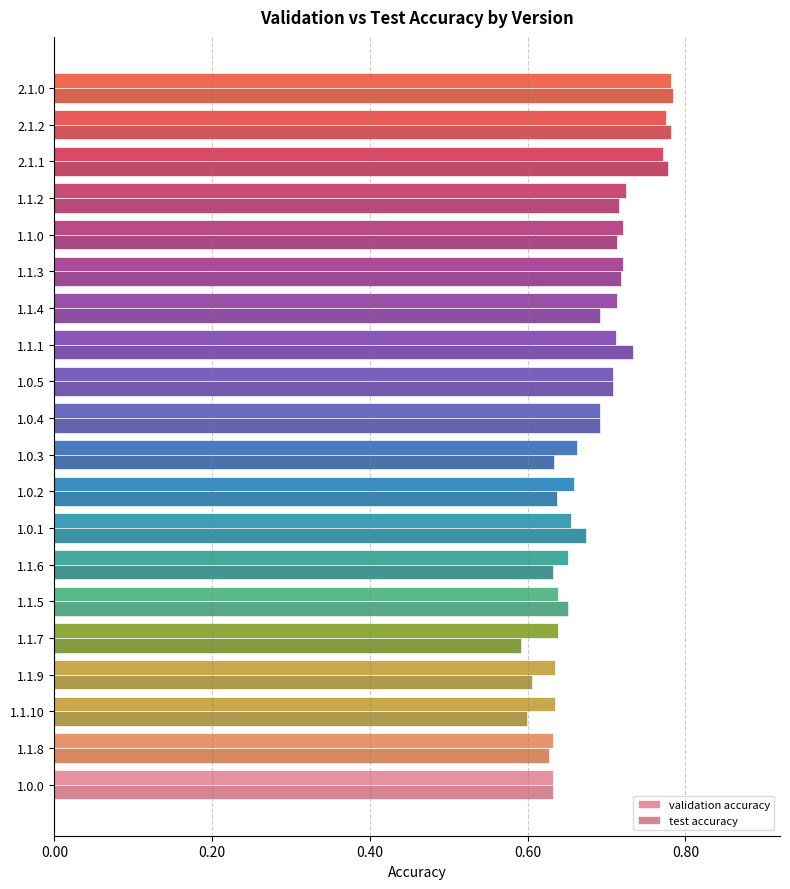

Which series has the largest total across all categories?

validation accuracy